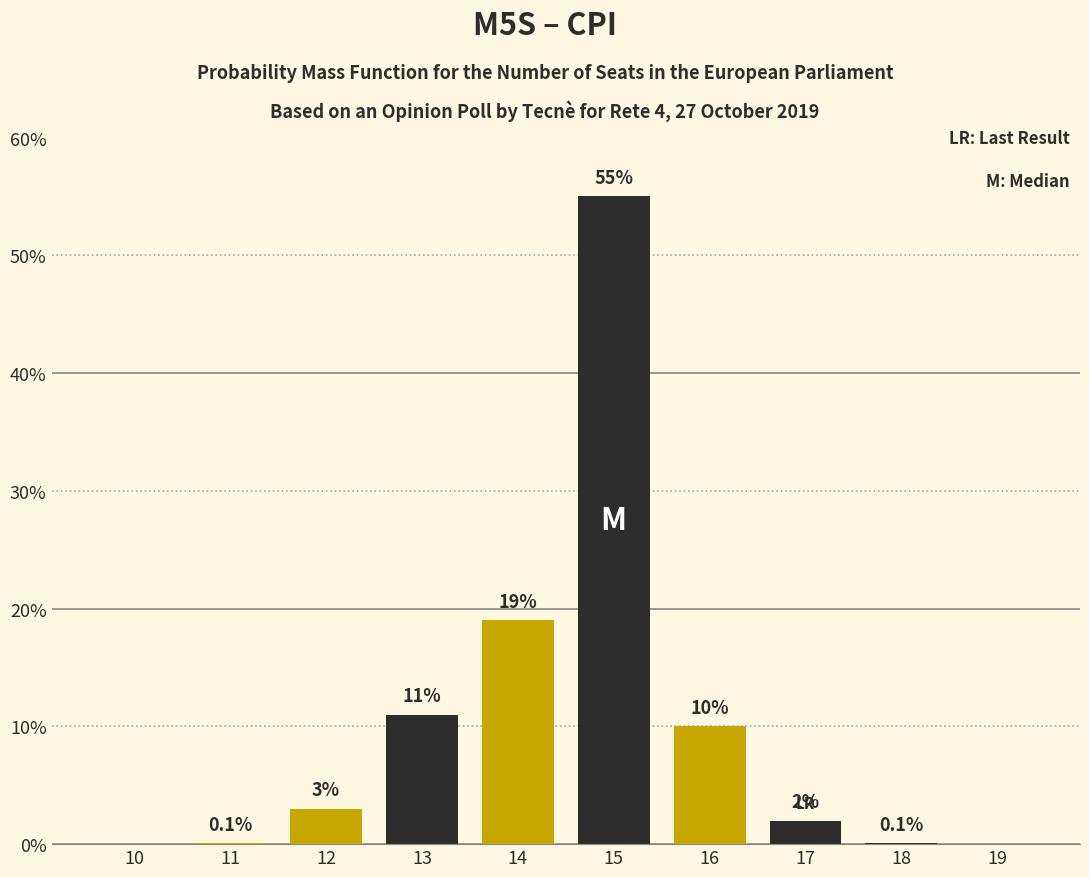

Reading left to right, transcribe all the data shown in this chart.

10=0.0	11=0.1	12=3.0	13=11.0	14=19.0	15=55.0	16=10.0	17=2.0	18=0.1	19=0.0